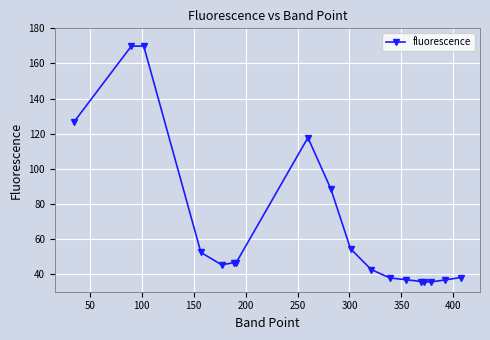

What is the value of the 7th point from the left?

46.6